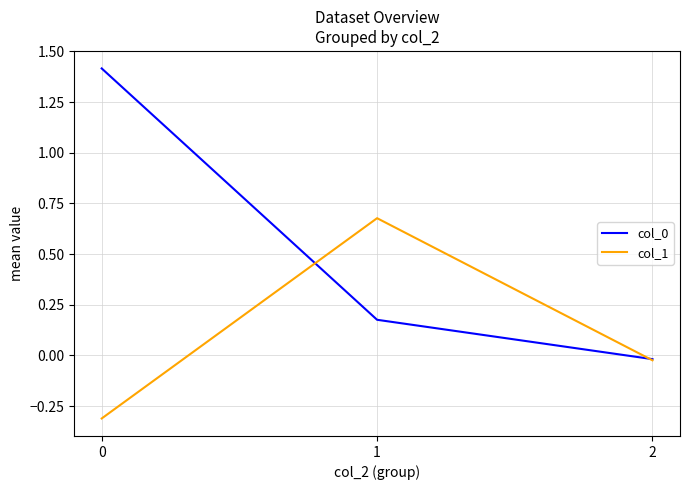

Is the value of col_0 at 1 greater than the value of col_1 at 2?

Yes